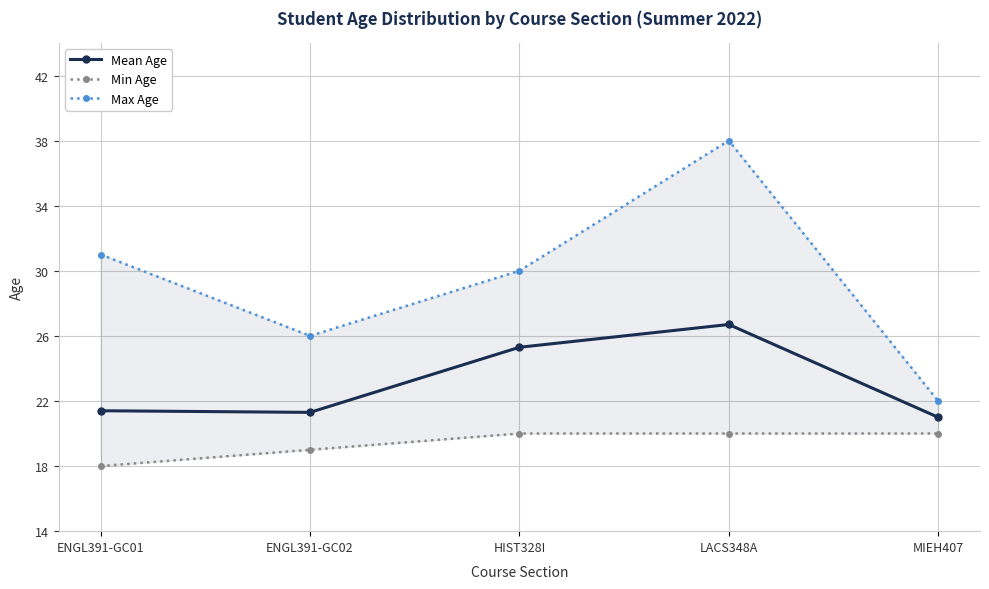

Reading left to right, transcribe all the data shown in this chart.

Mean Age: 21.4	21.3	25.3	26.7	21.0
Min Age: 18.0	19.0	20.0	20.0	20.0
Max Age: 31.0	26.0	30.0	38.0	22.0